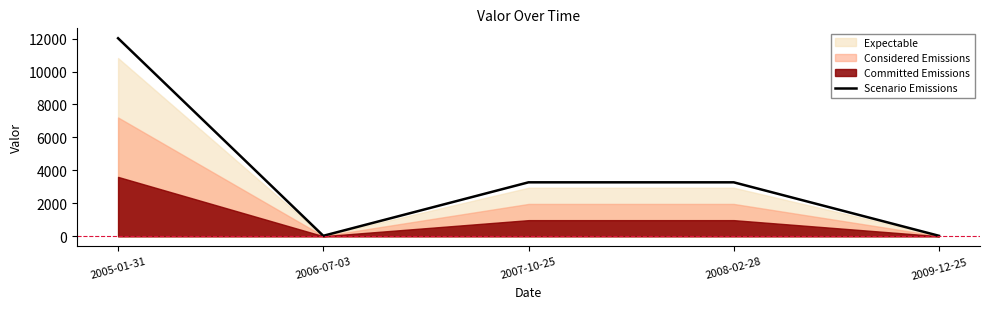

Where is the data nearest to the value 6026?

2007-10-25